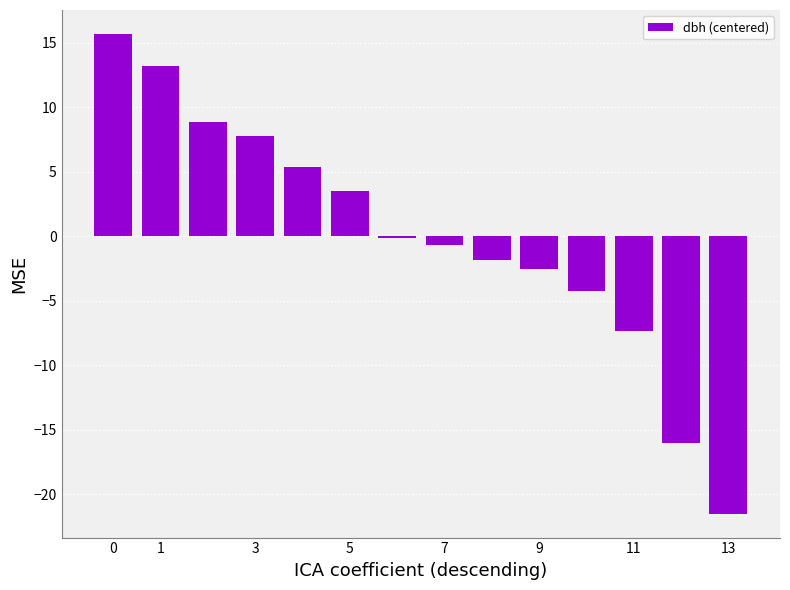

What is the minimum value shown in the chart?

-21.5